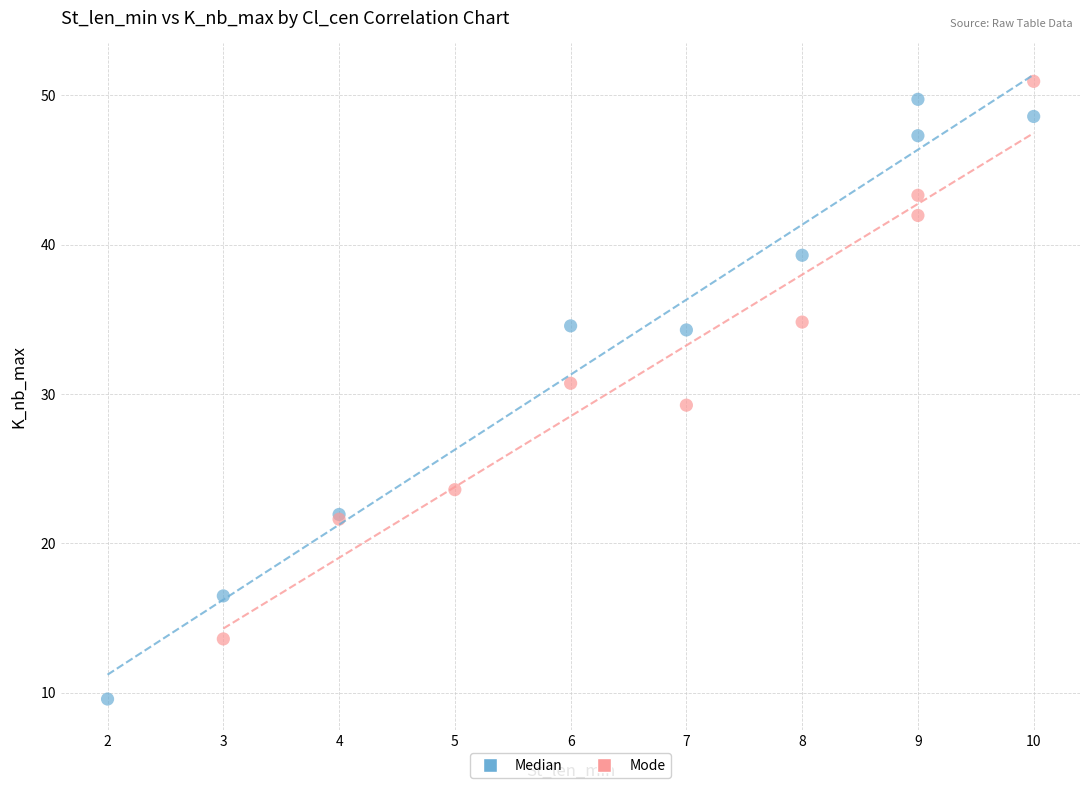

Which series has the widest spread of Y values?

Median